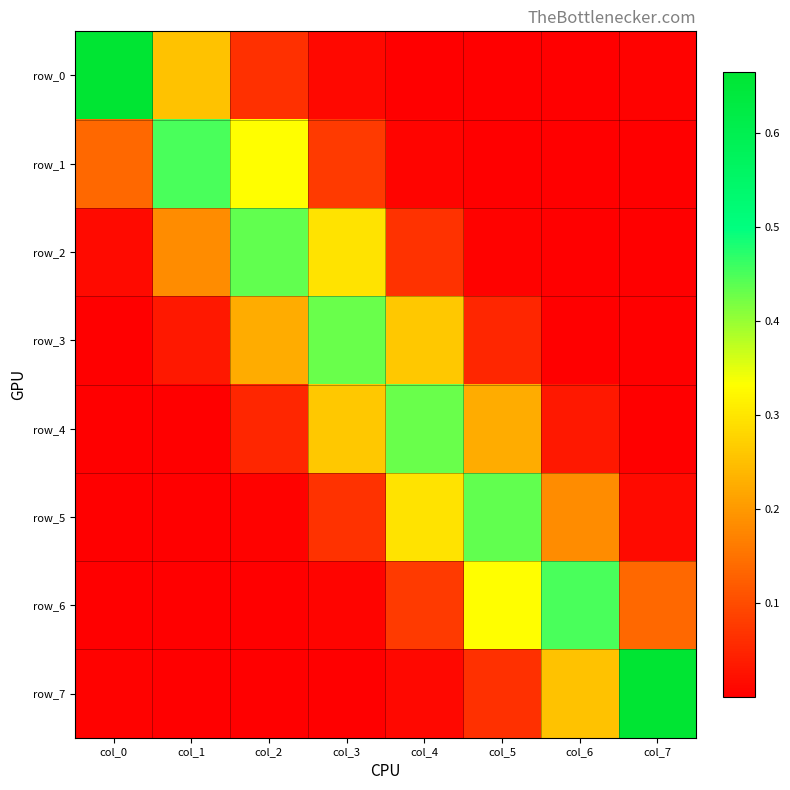

Is it true that row_4 equals 0.4 at col_4?

True